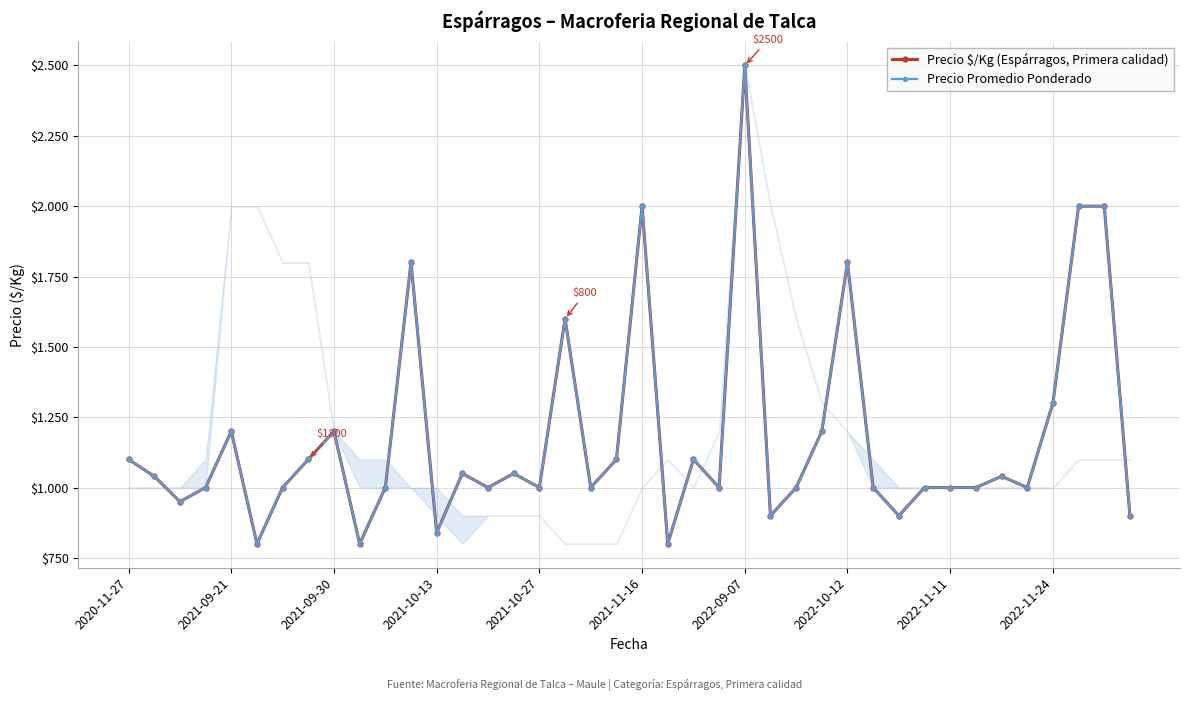

True or false: Precio Promedio Ponderado and Precio $/Kg (Espárragos, Primera calidad) cross at least once.

False